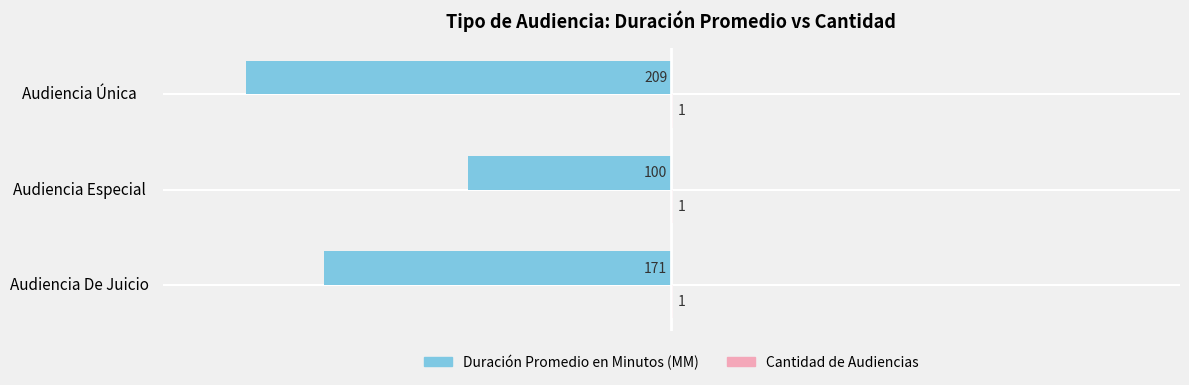

The Duración Promedio en Minutos (MM) series shows -280 at Audiencia De Juicio. True or false?

False